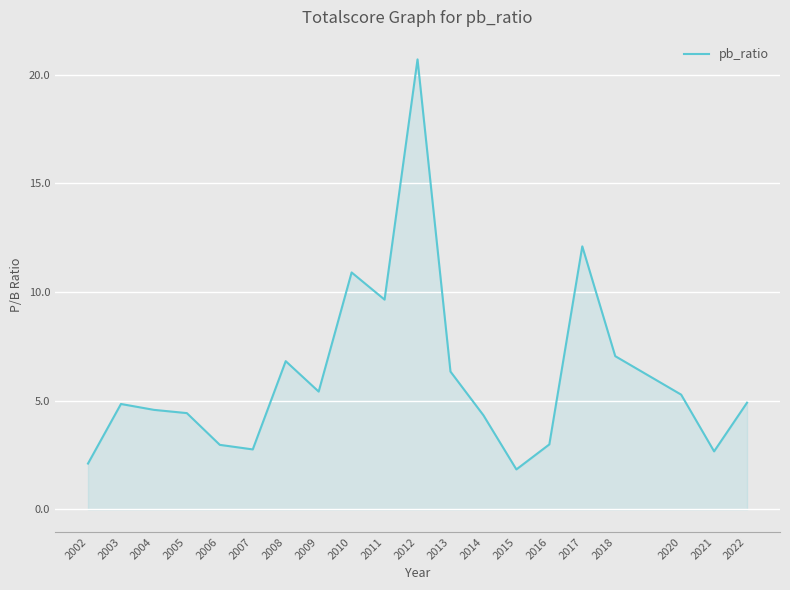

How many categories are shown in the chart?

20